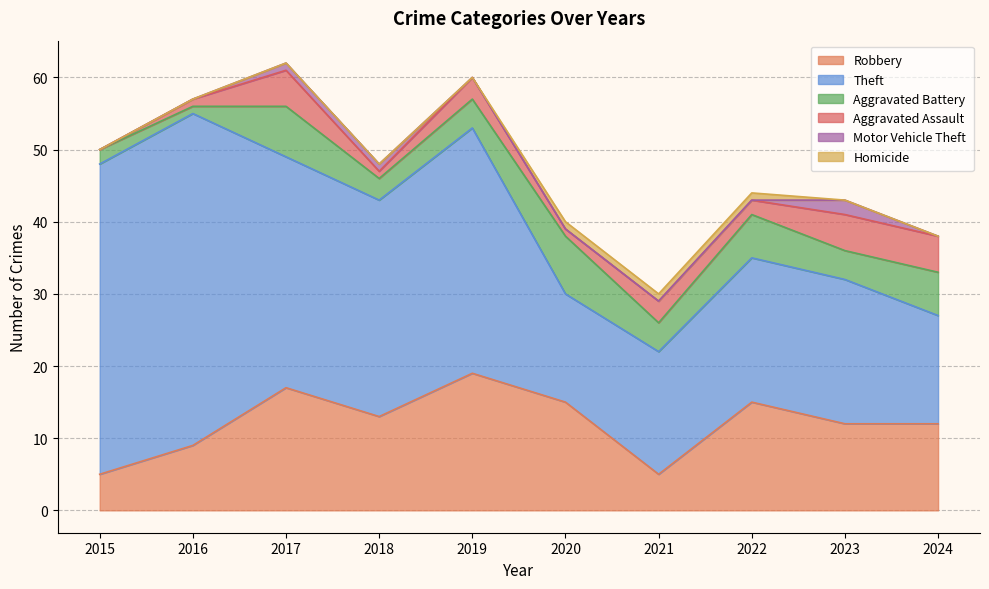

Between 2019 and 2021, which series saw the biggest shift?

Theft